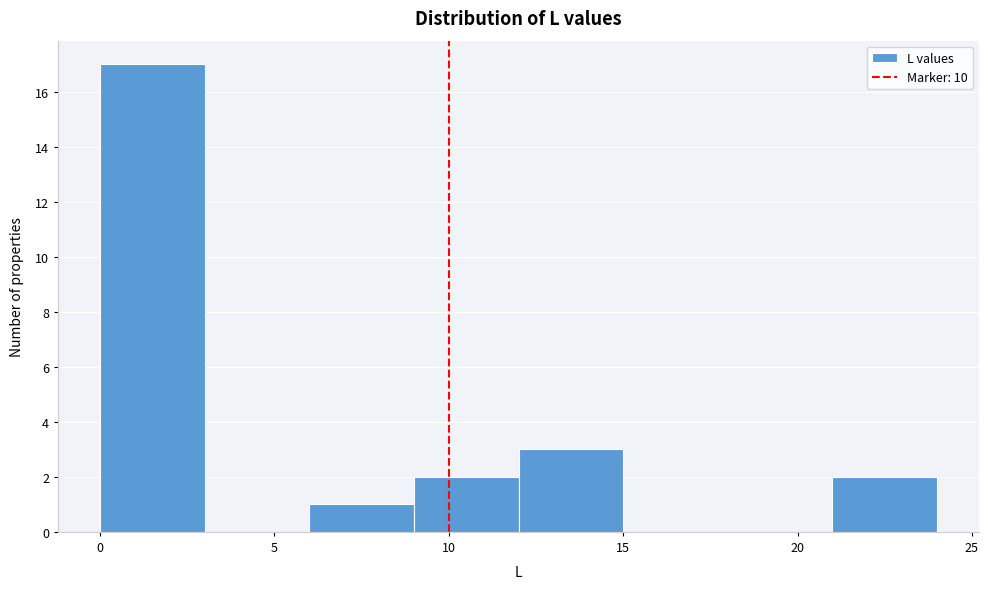

Which range on the x-axis has the tallest bar?

0 to 3